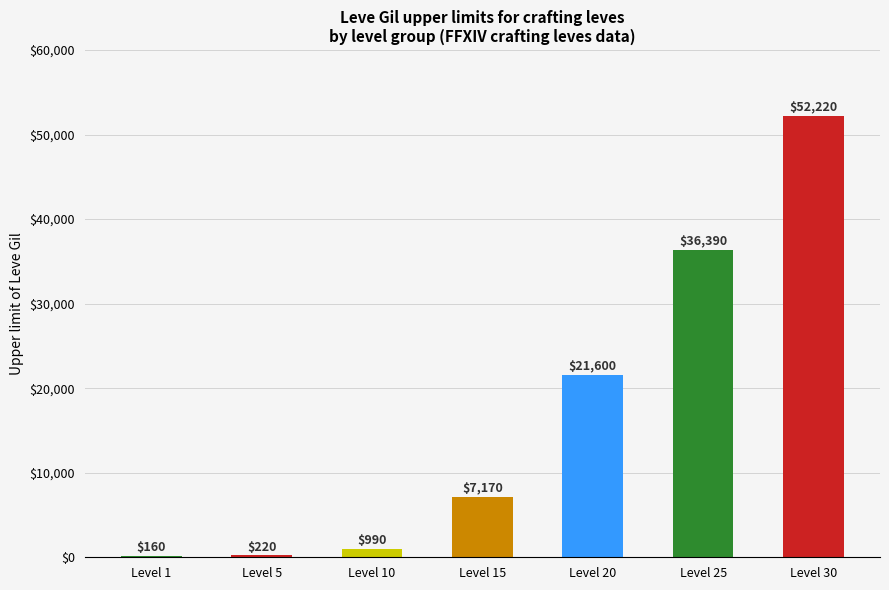

Read the value at Level 15, to the nearest 100.

7200